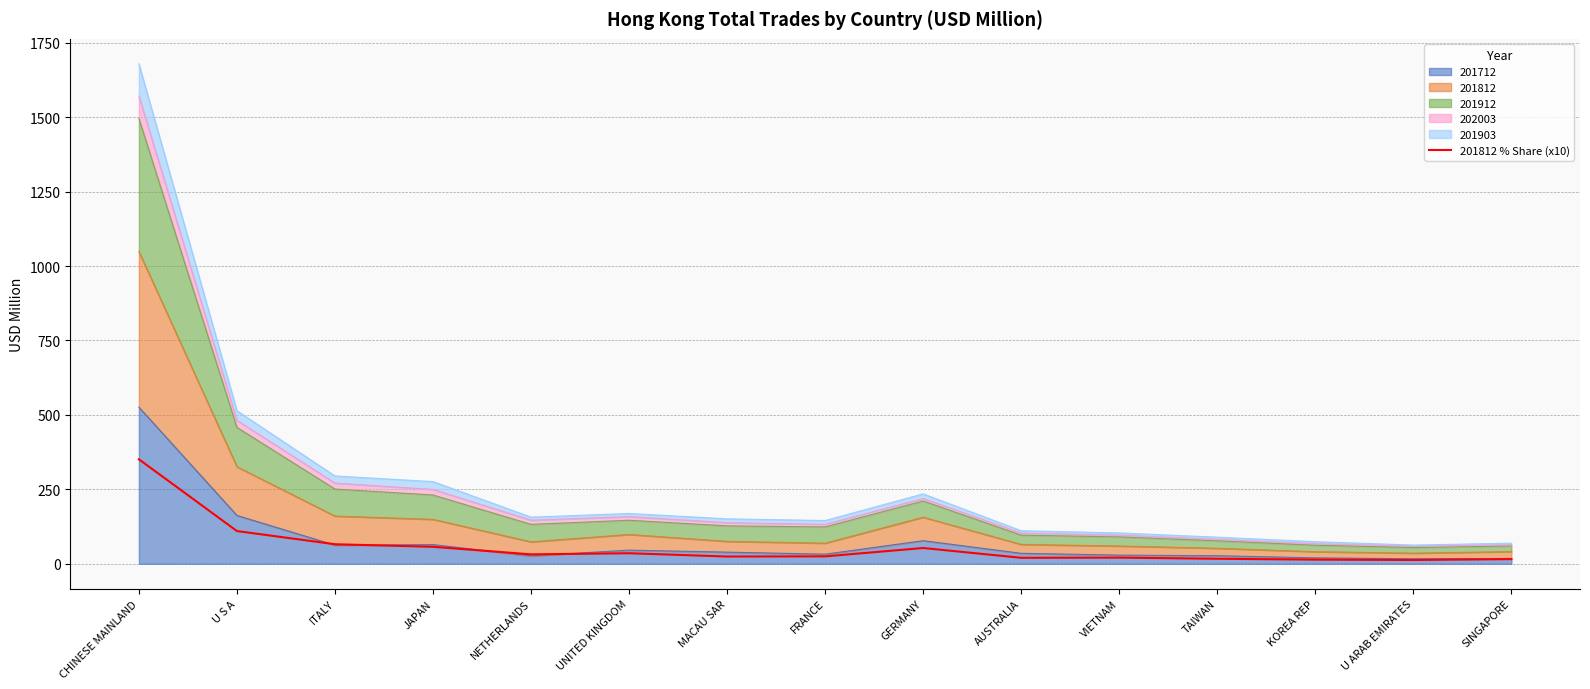

The chart shows a value of 35.3 at UNITED KINGDOM. True or false?

True